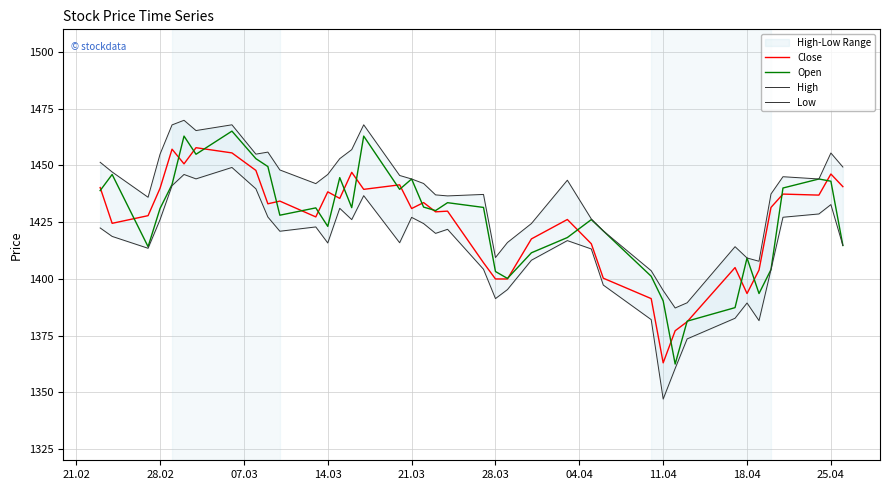

What is the difference between the maximum and minimum values in the Close series?

94.8